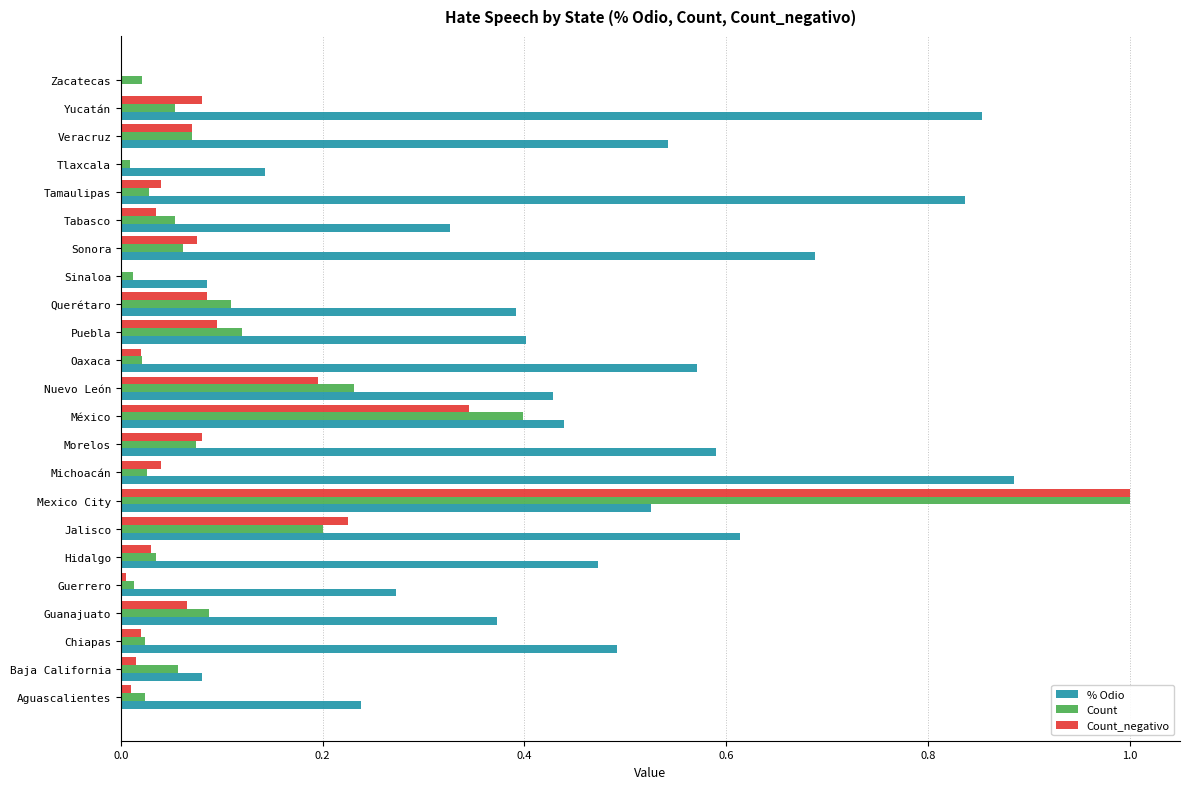

Which series has the largest total across all categories?

% Odio